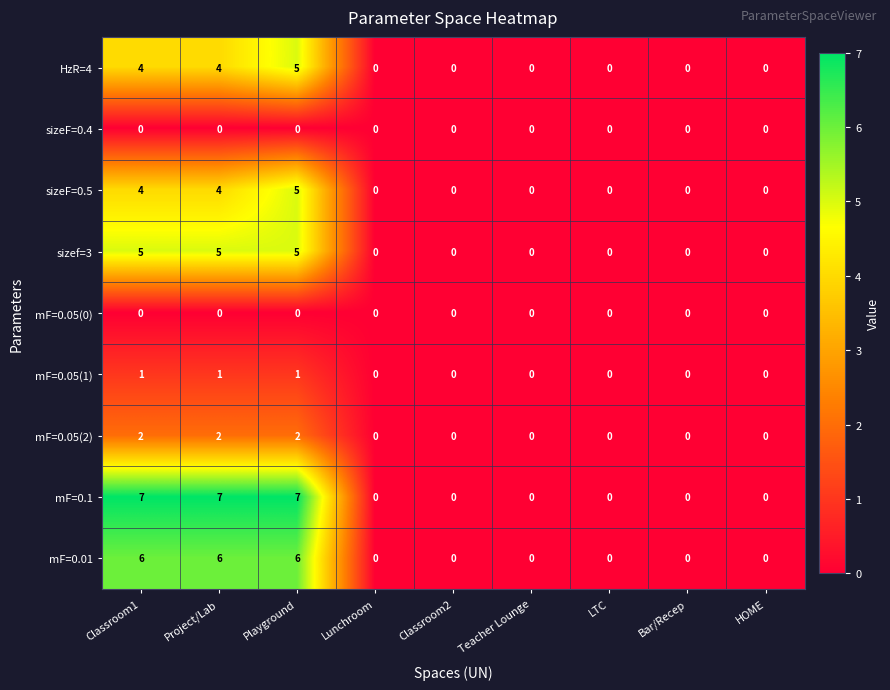

Which series has the largest total across all categories?

mF=0.1